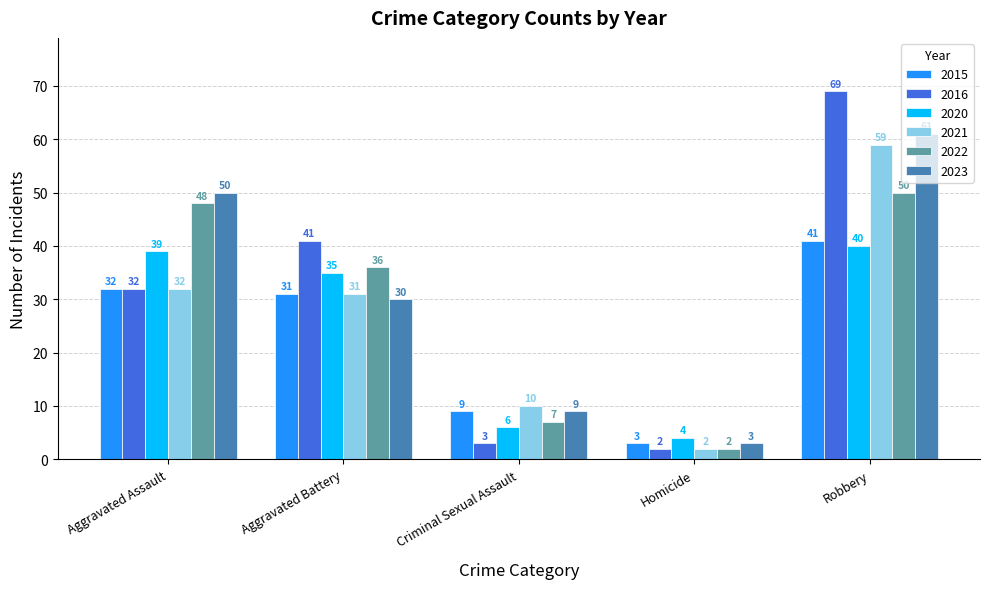

What is the sum of all 2015 values?

116